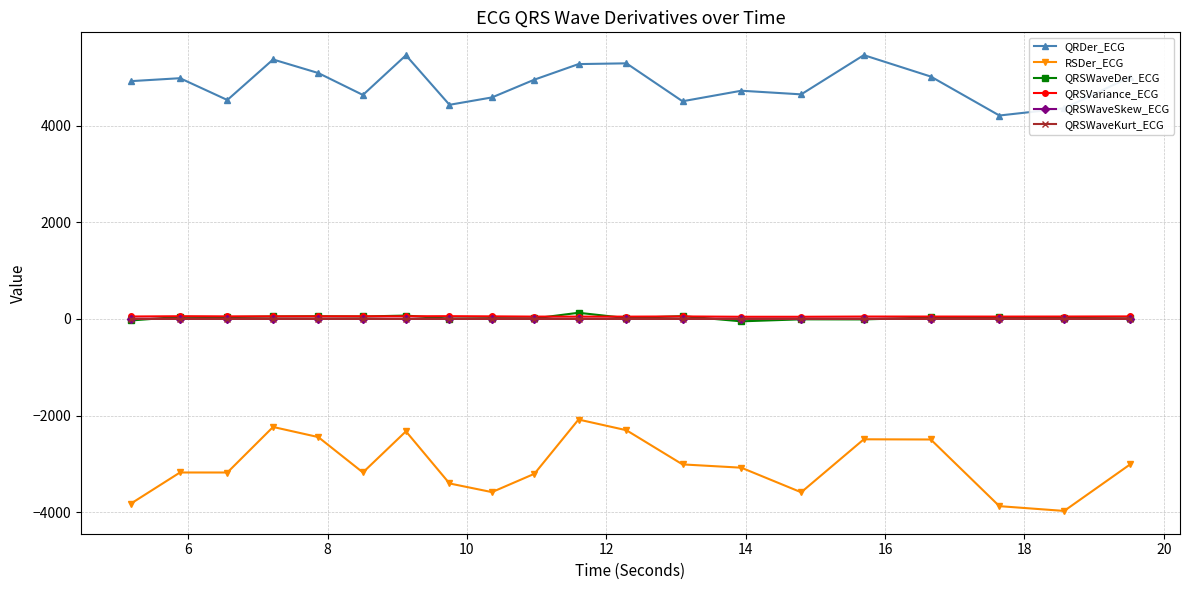

Which series has the largest range (max minus min)?

RSDer_ECG